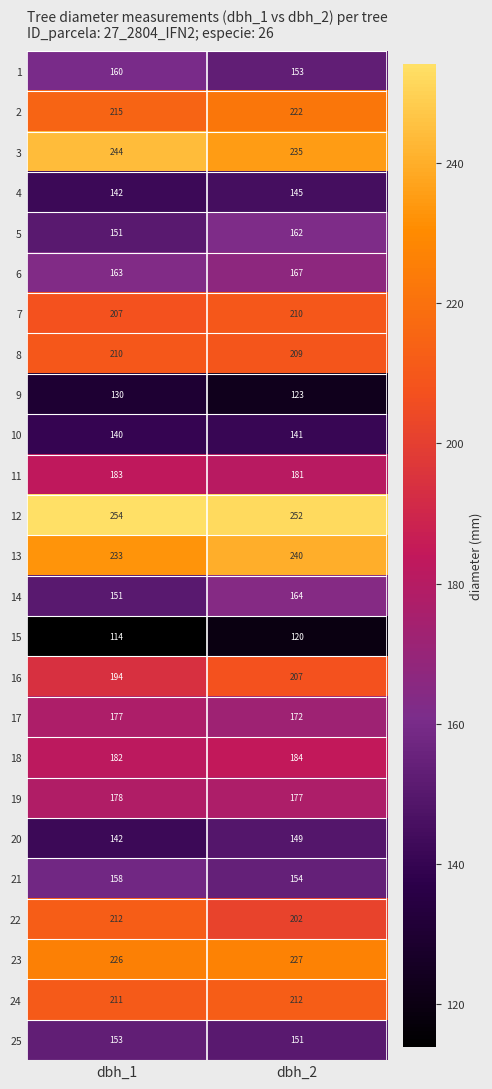

What is the spread (max minus min) of values at dbh_2?

132